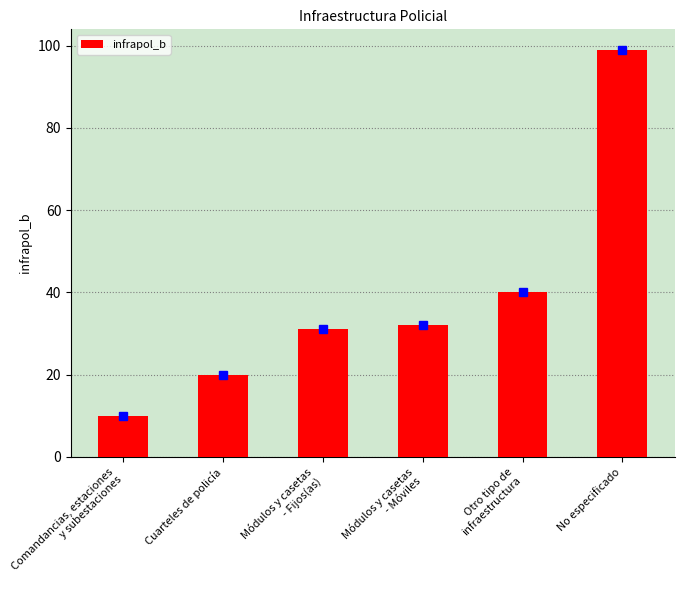

Reading left to right, what are all the values shown in this chart?

10	20	31	32	40	99